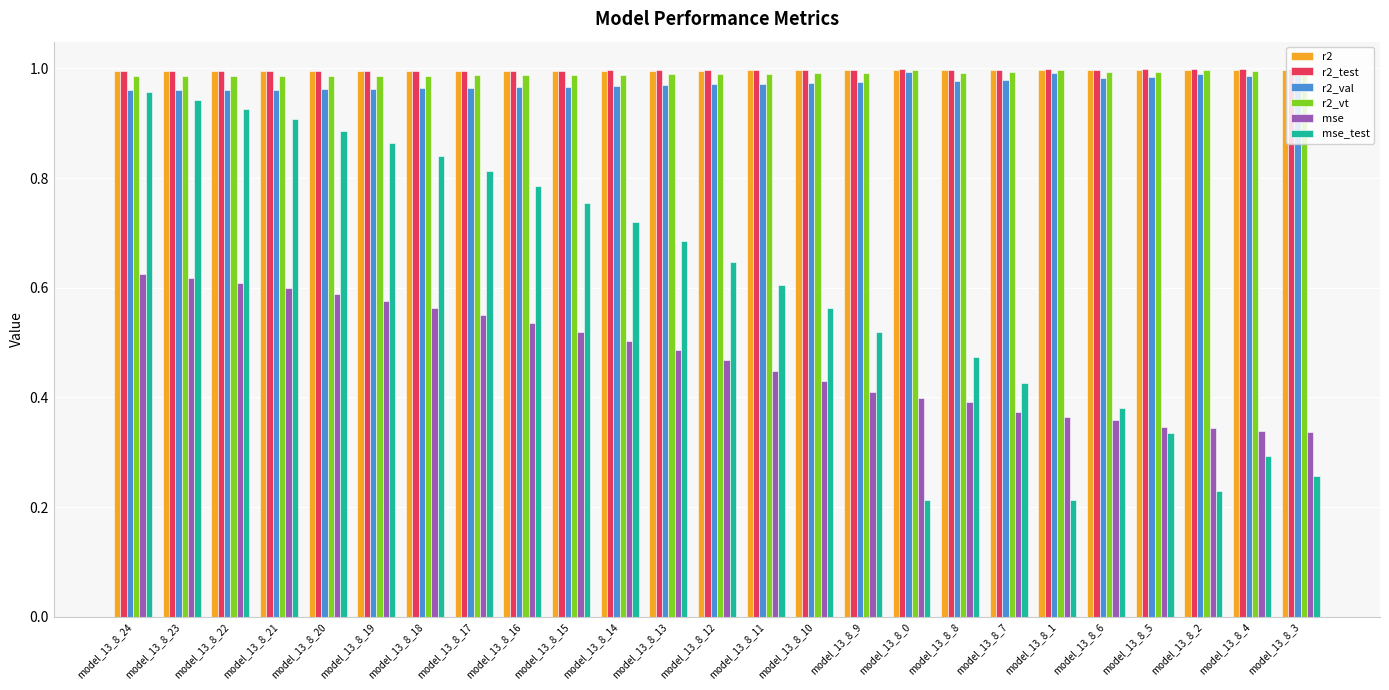

Which series has the widest spread of values?

mse_test